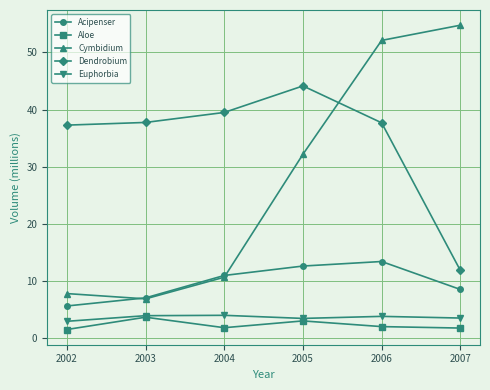

What is the value of the Dendrobium point at the 4th from the left?

44.1